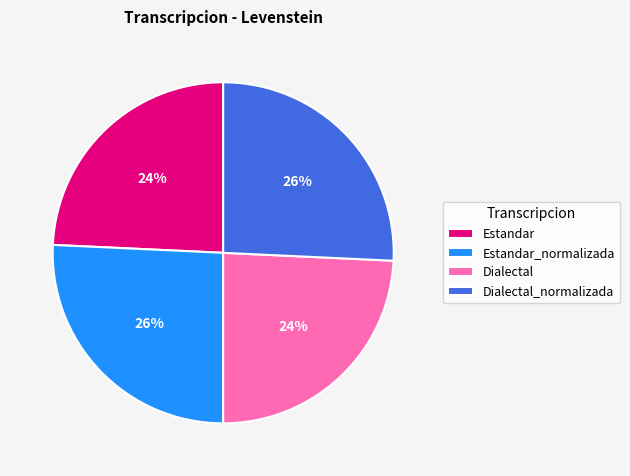

Does any single category account for the majority?

No